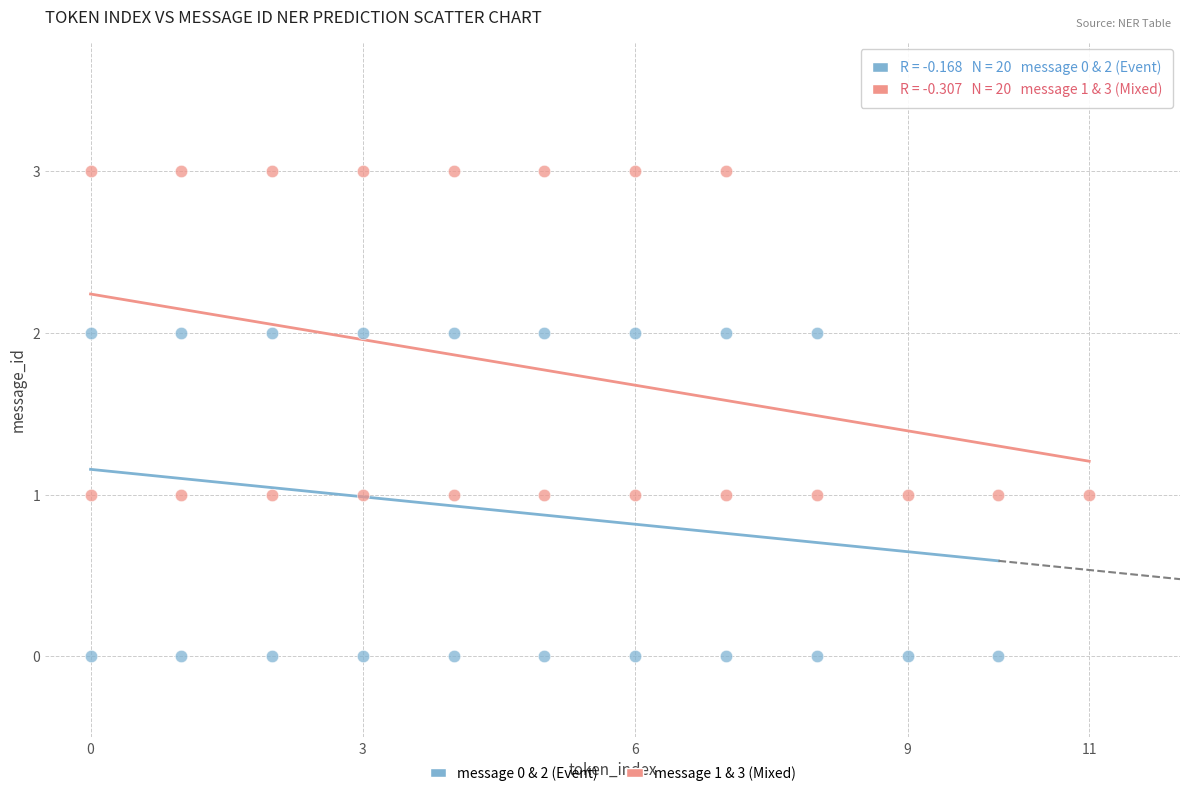

Which series contains the lowest Y value?

message 0 & 2 (Event)